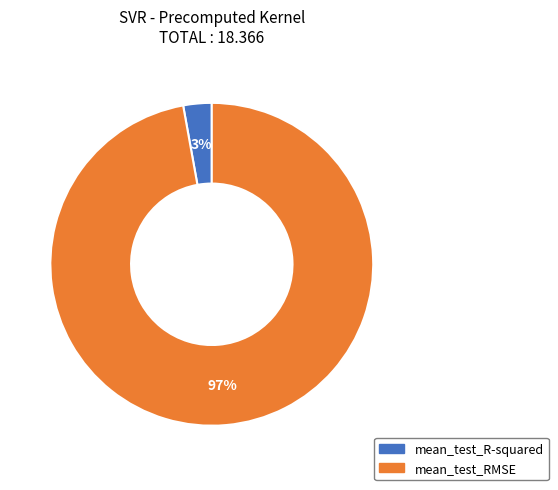

Which category has the smallest portion of the pie?

mean_test_R-squared